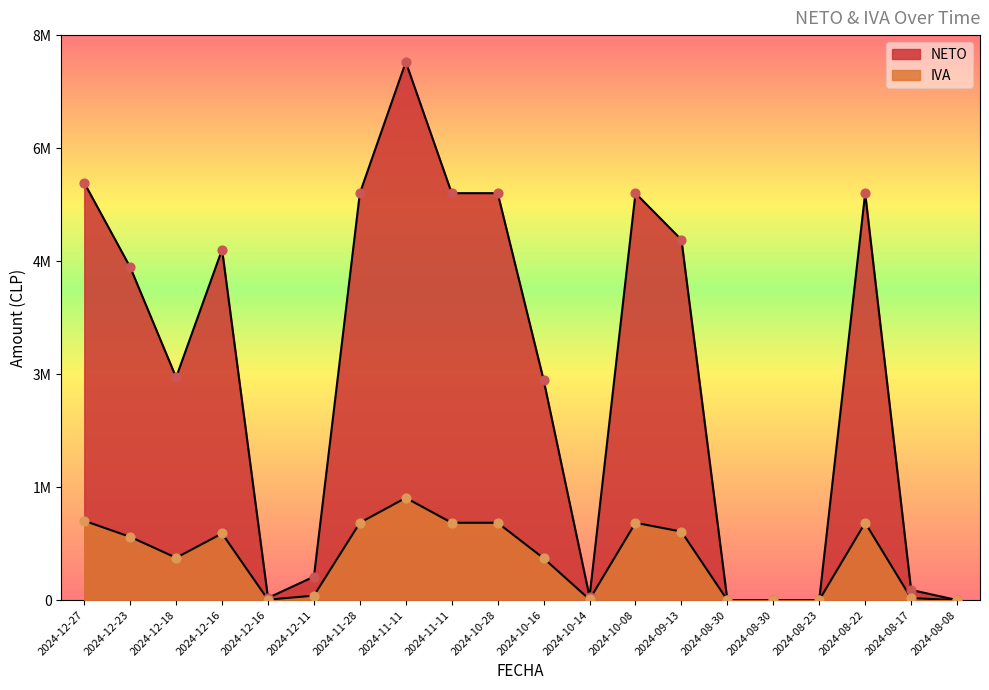

Is the value of IVA at 2024-11-11 greater than the value of NETO at 2024-12-11?

Yes